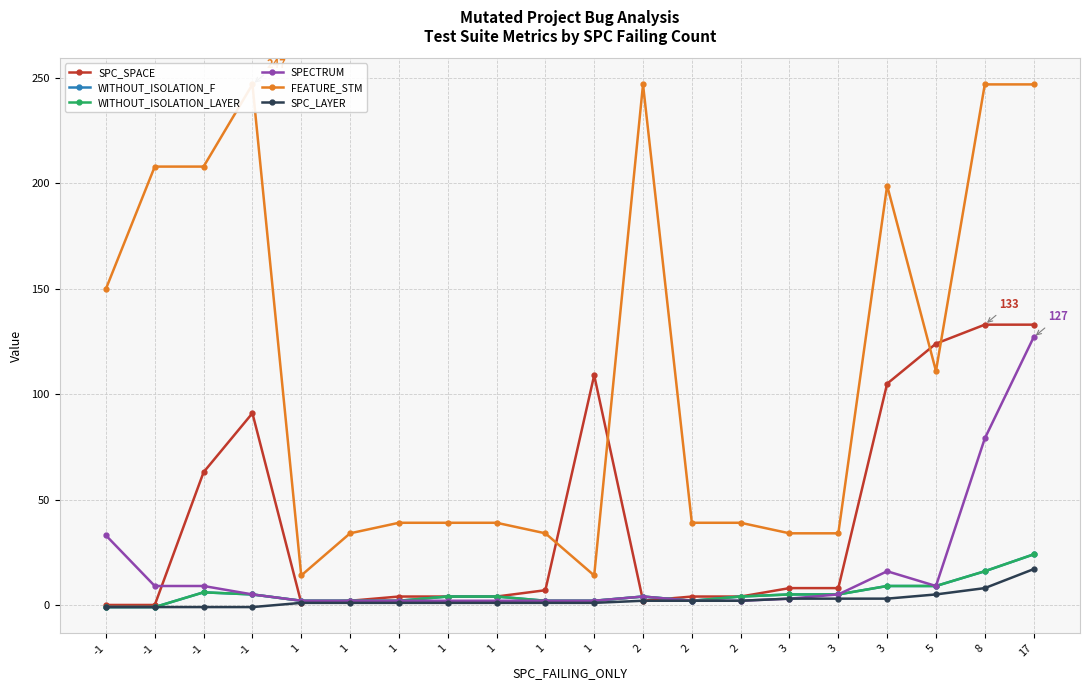

How many lines are shown in the chart?

6